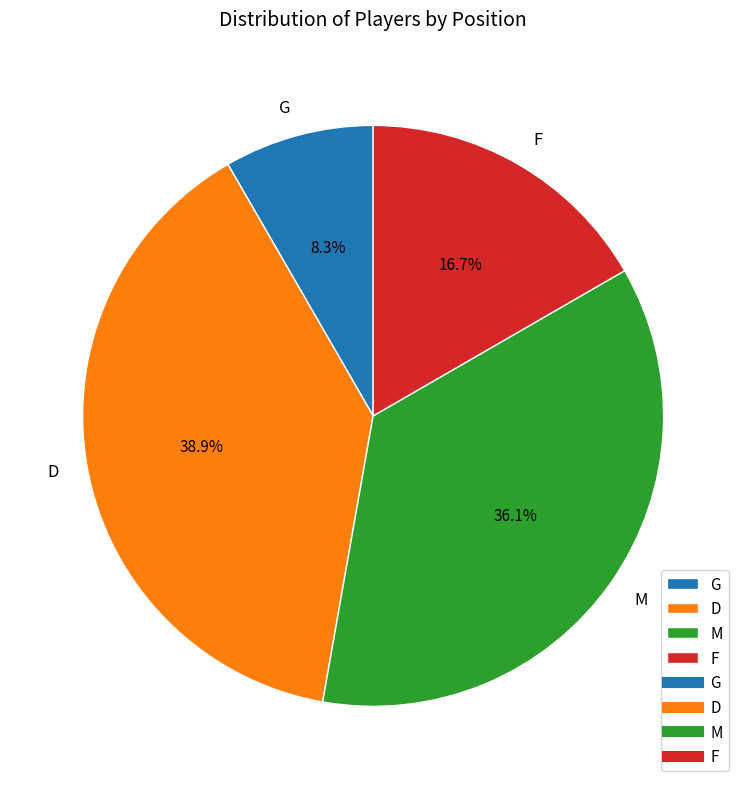

What is the smallest slice in the pie chart?

G